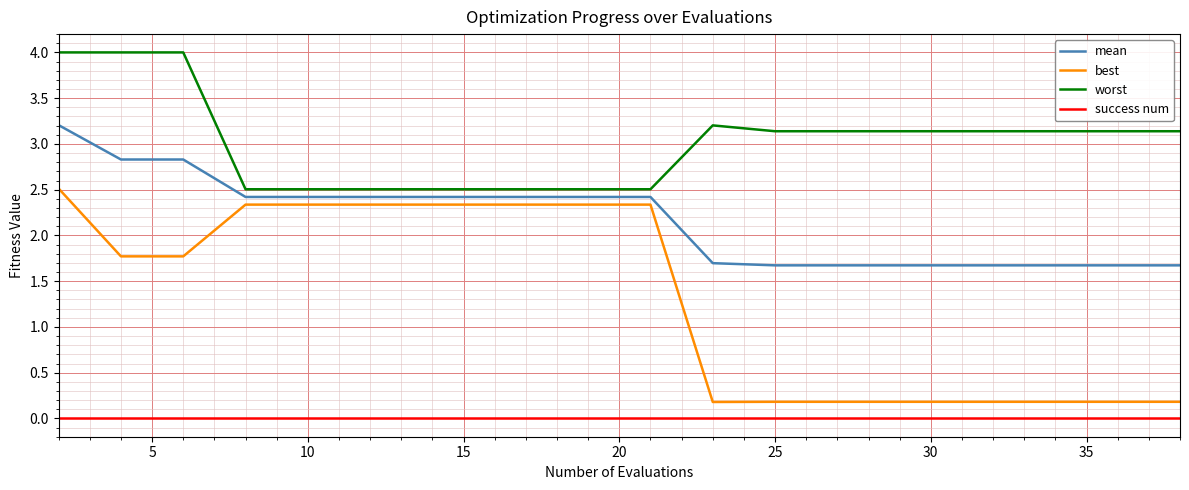

What is the difference between the maximum and minimum values in the worst series?

1.5